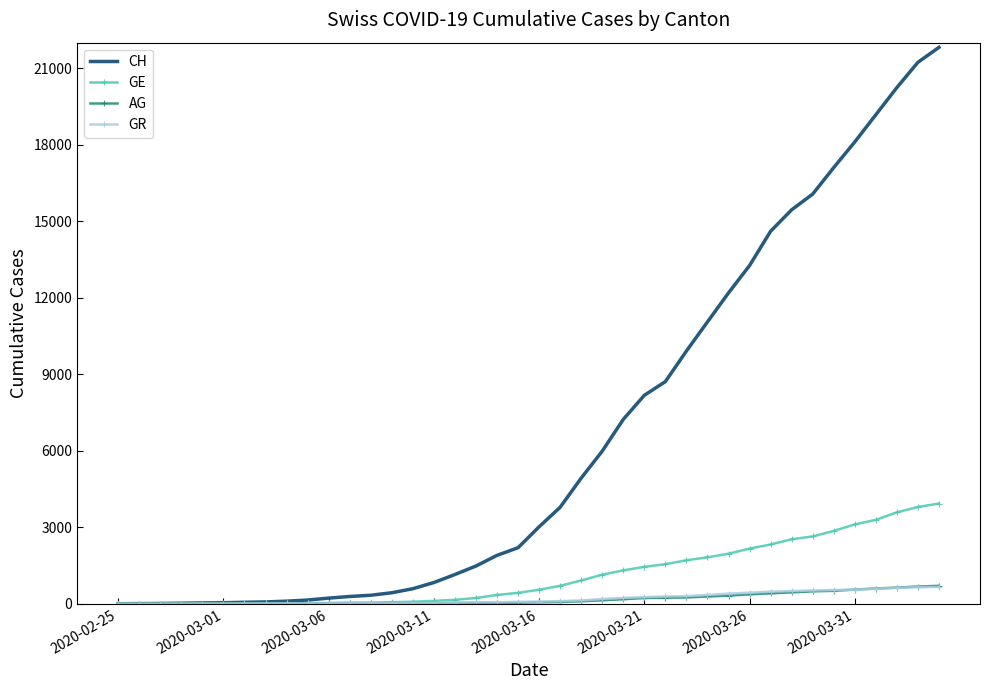

What is the highest value of the GE series?

3928